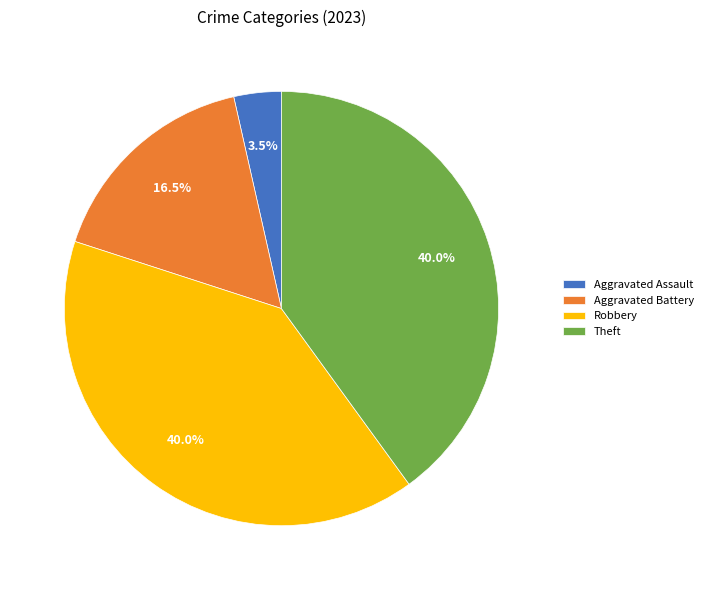

To the nearest percent, what percentage of the pie is Theft?

40%